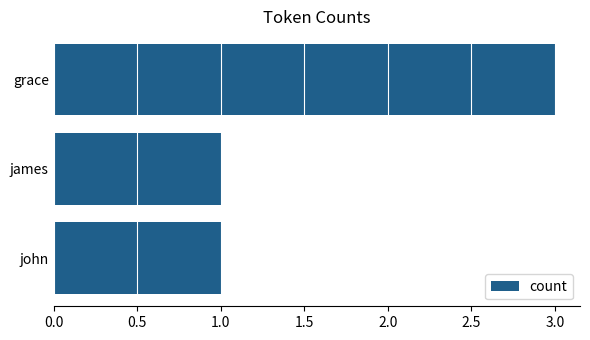

What is the label of the 2nd bar from the bottom?

james